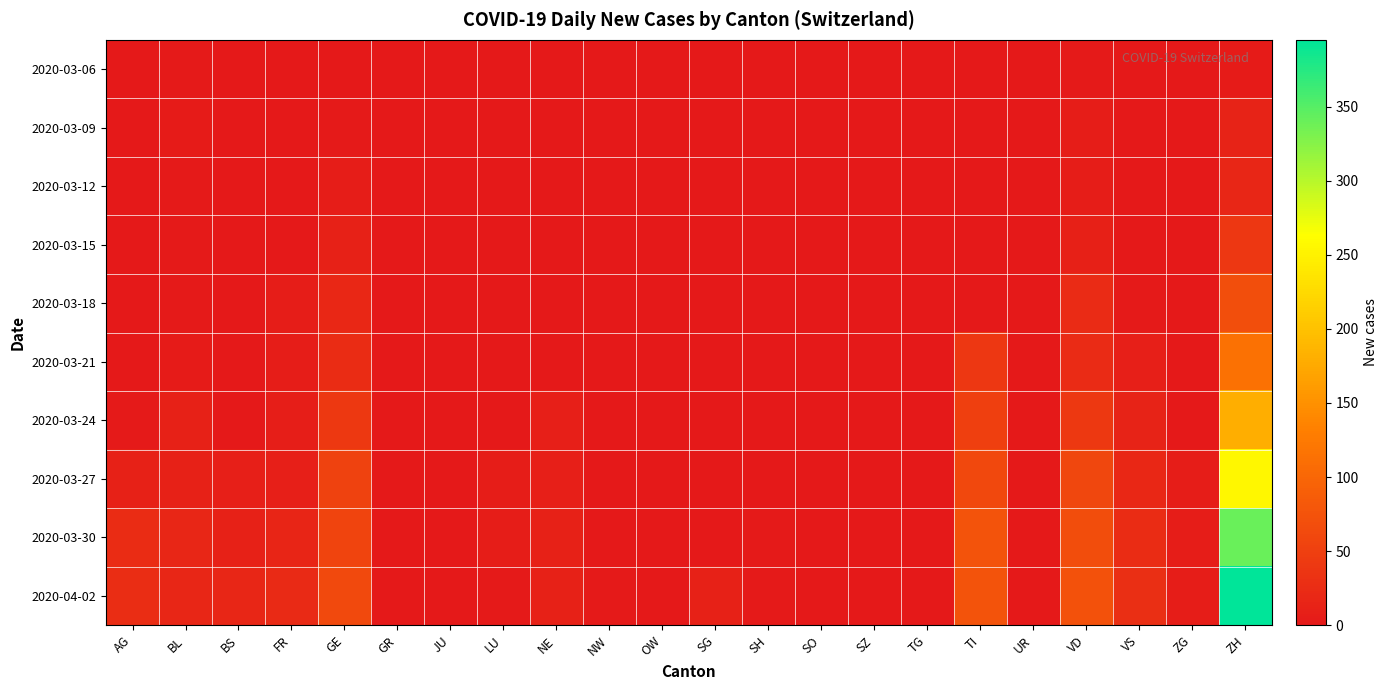

List the series in order of their peak value, highest first.

2020-04-02, 2020-03-30, 2020-03-27, 2020-03-24, 2020-03-21, 2020-03-18, 2020-03-15, 2020-03-12, 2020-03-09, 2020-03-06